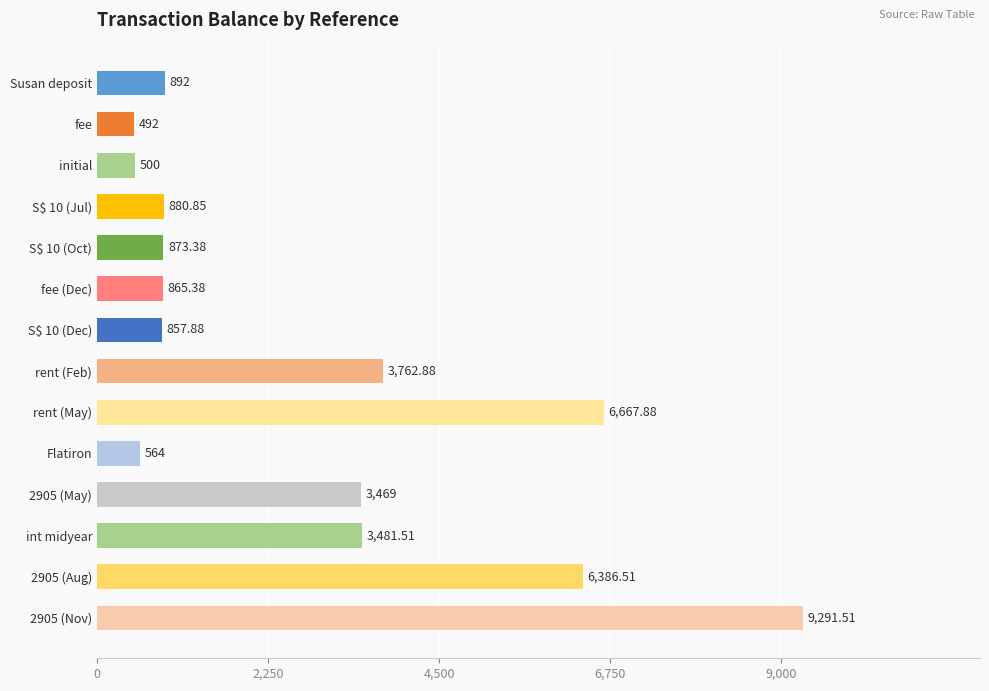

At which label is the value closest to 4891?

rent (Feb)